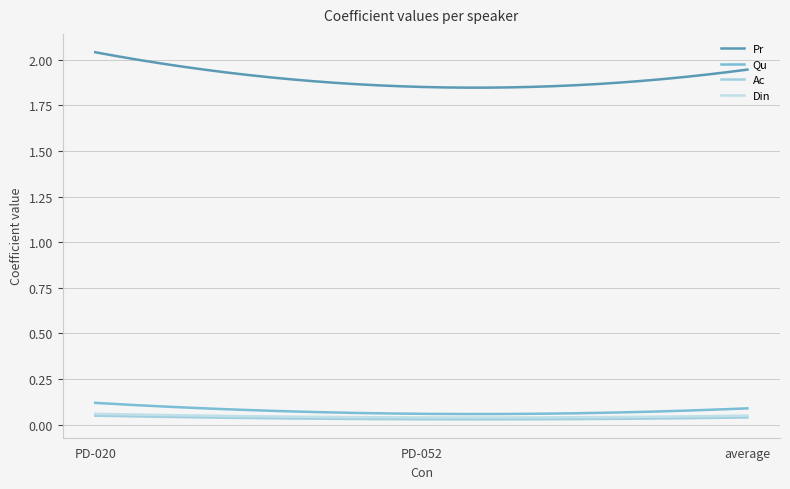

How many lines are shown in the chart?

4